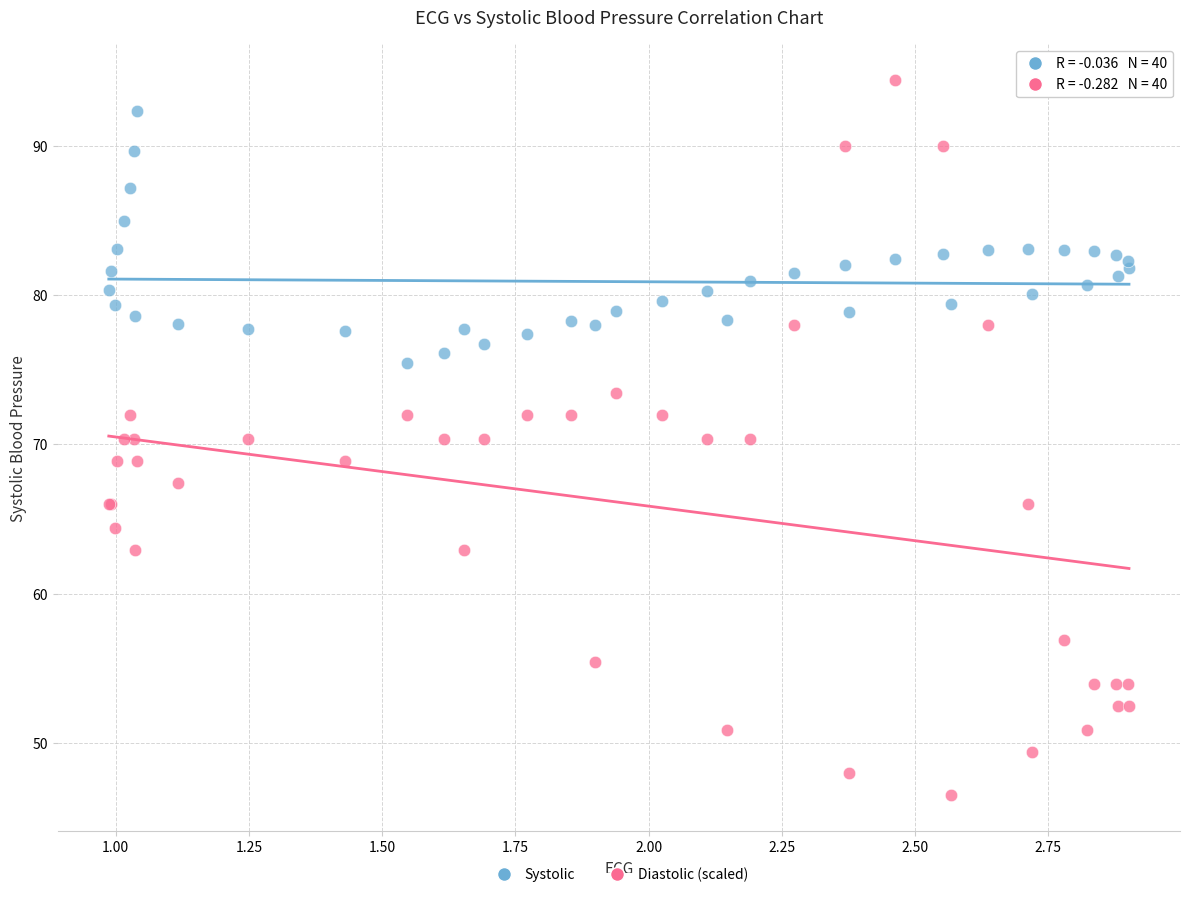

What is the X range (max minus min) for the scatter plot?

1.9